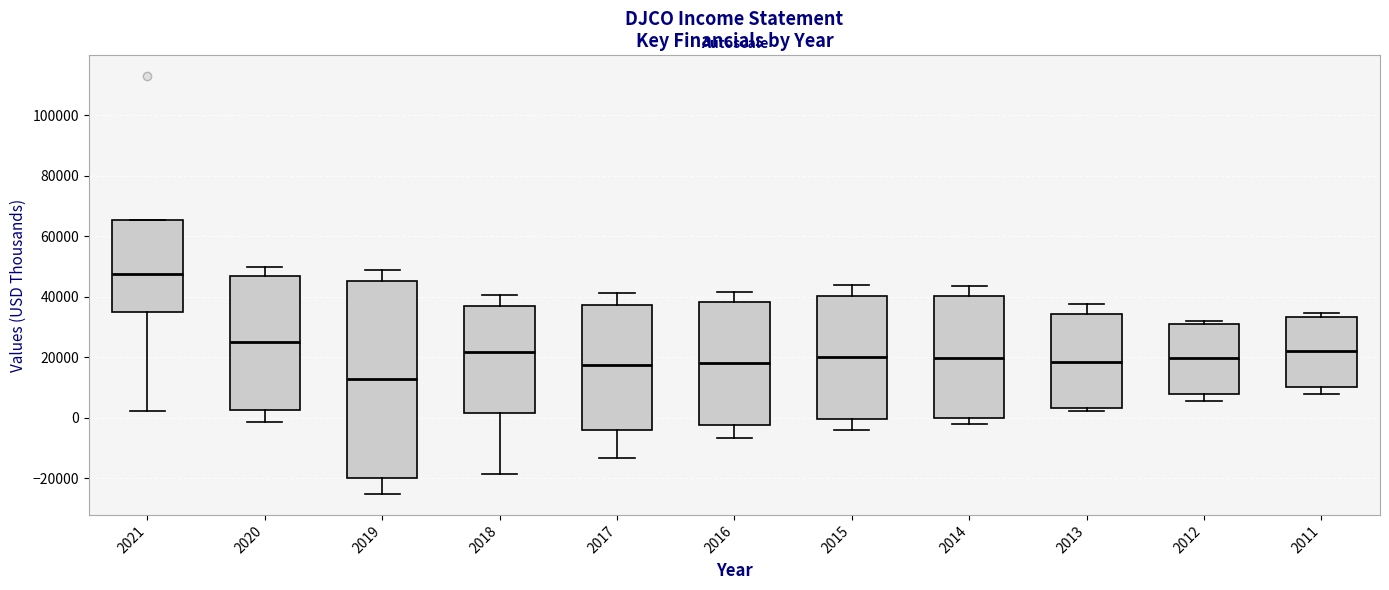

Where does the median line of the box at x = 2020 sit on the y-axis? The values are not printed on the chart, so give them approximately, as read against the axis.

24000